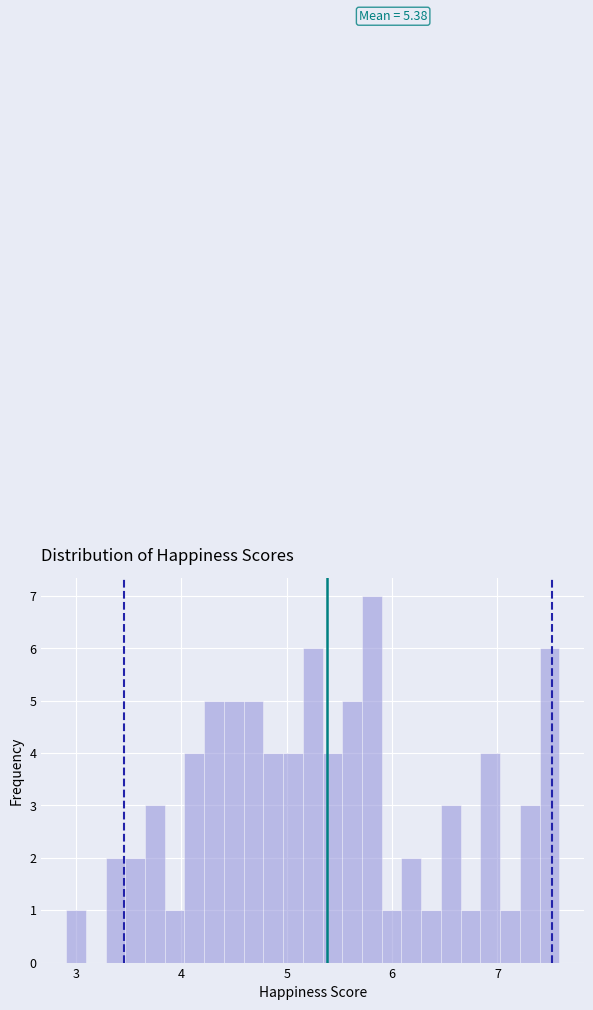

Read against the x-axis, roughly where is the centre of the tallest bar?

5.8